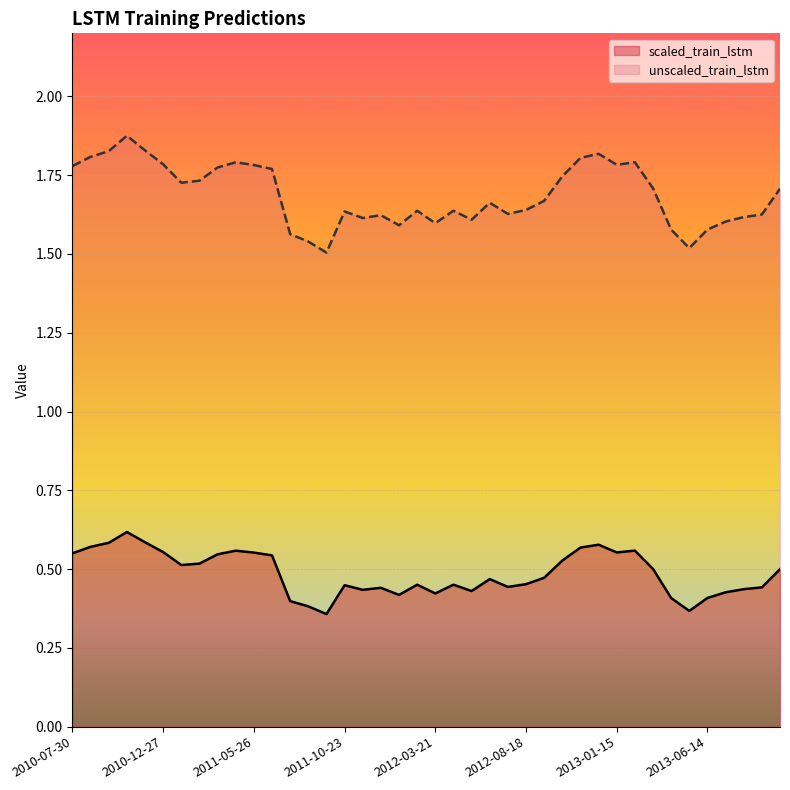

True or false: unscaled_train_lstm has a value of 1.8 at 2011-04-26.

True